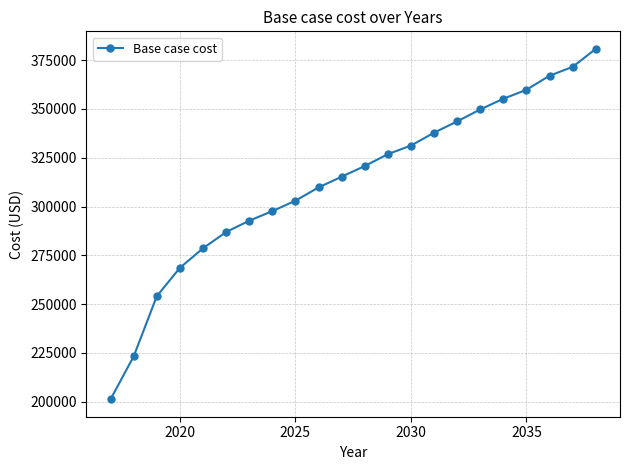

Does the chart display data point markers on the line(s)?

Yes